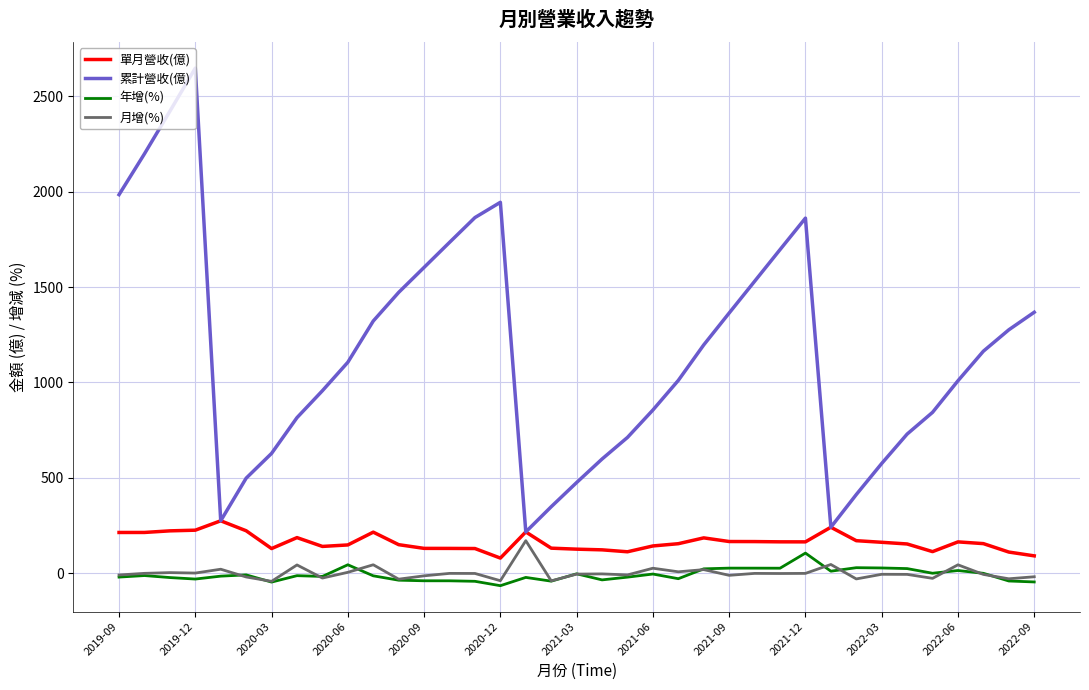

What are all the series names shown in the legend?

單月營收(億), 累計營收(億), 年增(%), 月增(%)